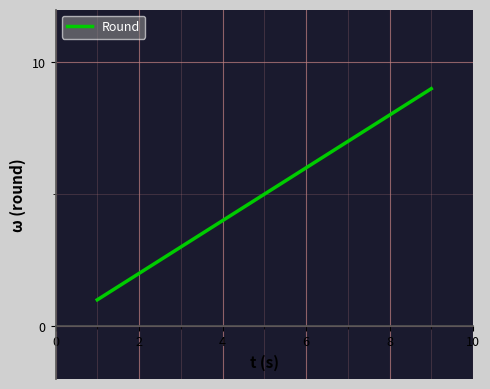

What is the sum of all values?

45